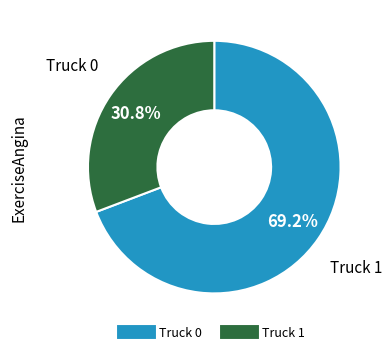

Rank the categories by value from highest to lowest.

Truck 0, Truck 1